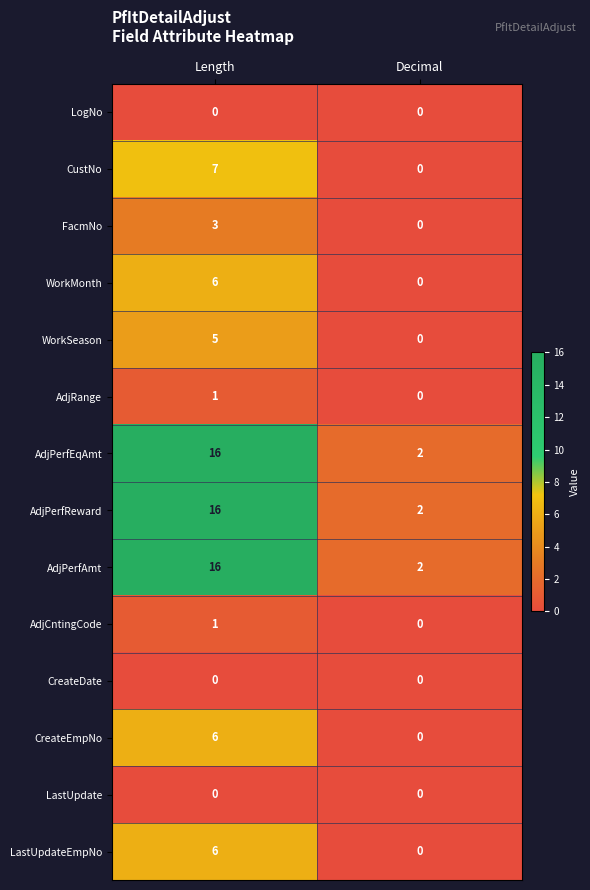

Rank the categories by CreateEmpNo value from lowest to highest.

Decimal, Length